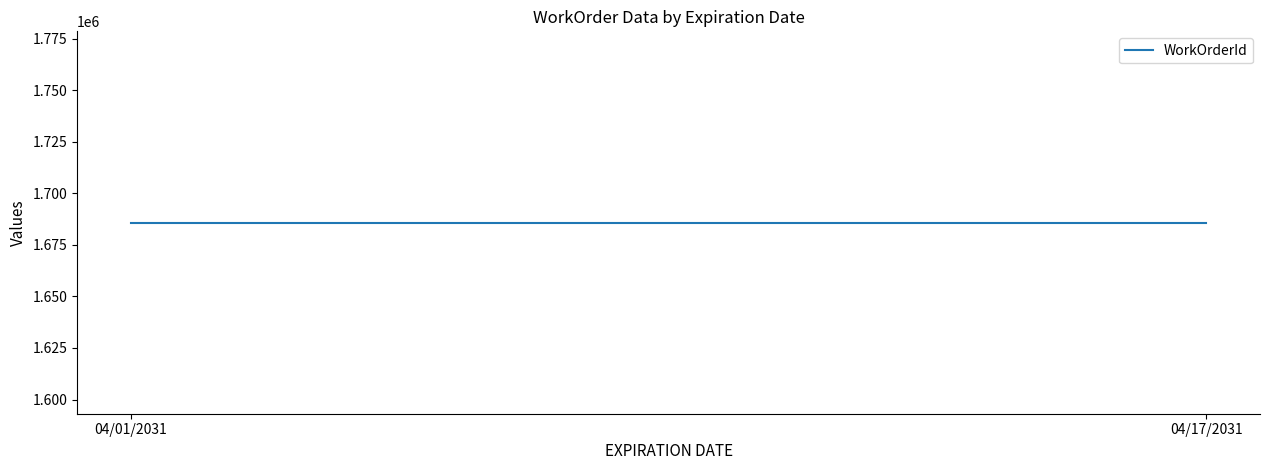

Does the chart have visible grid lines?

No